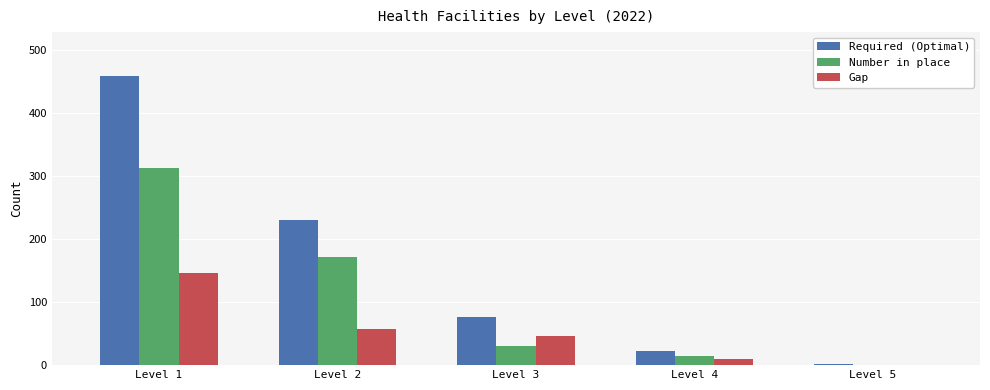

Which category has the highest value in the Required (Optimal) series?

Level 1